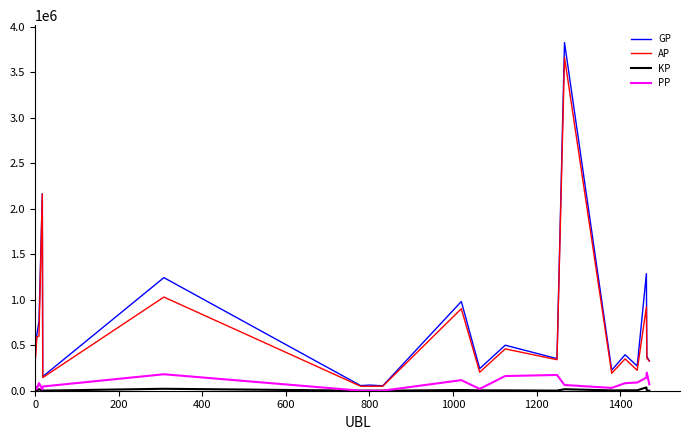

Which series has the widest spread of values?

GP